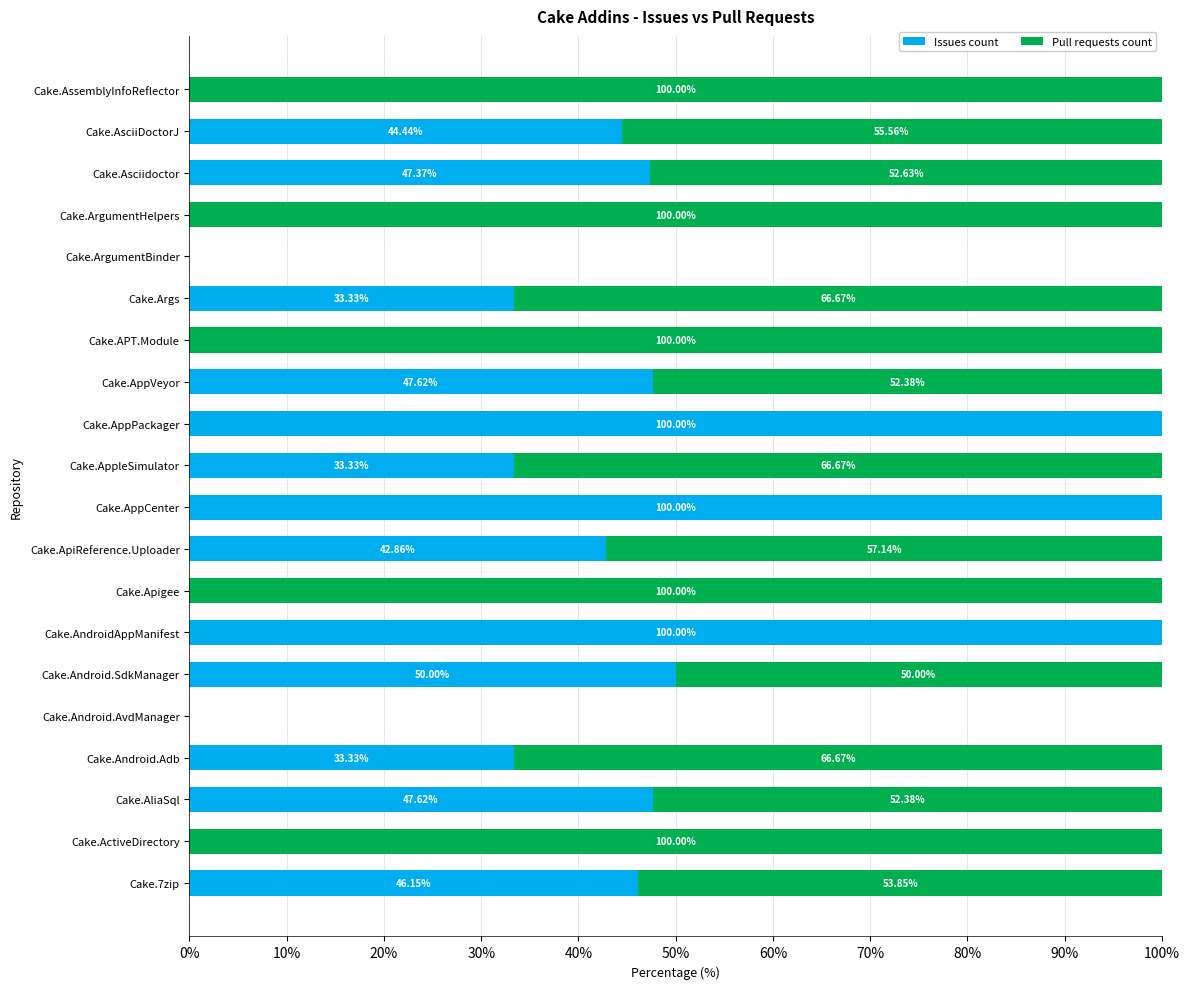

Where is Issues count nearest to the value 50?

Cake.Android.SdkManager